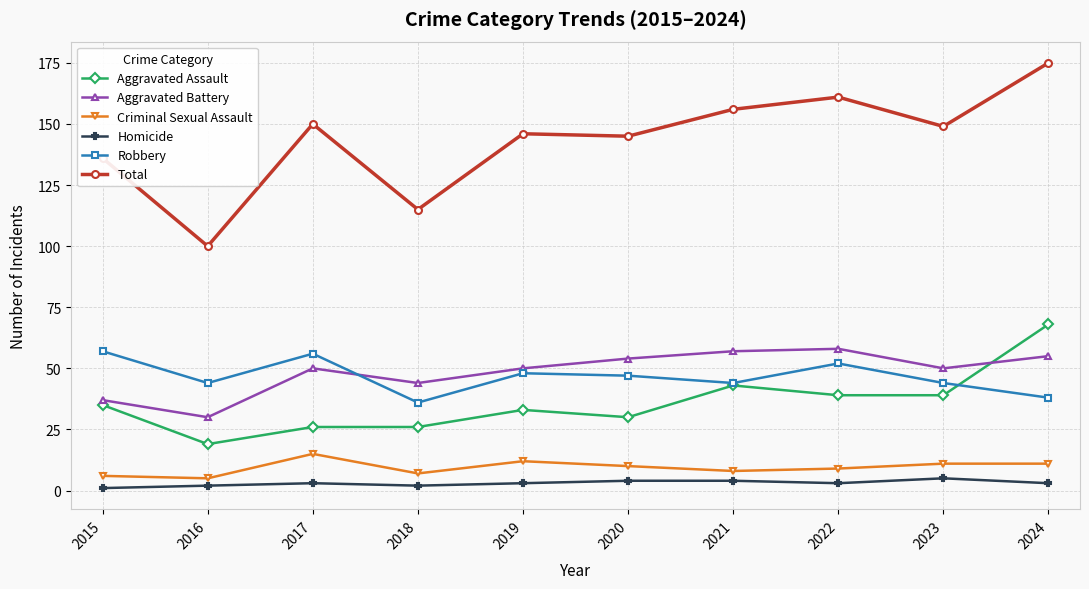

Rank the series at 2022 from highest to lowest value.

Total, Aggravated Battery, Robbery, Aggravated Assault, Criminal Sexual Assault, Homicide